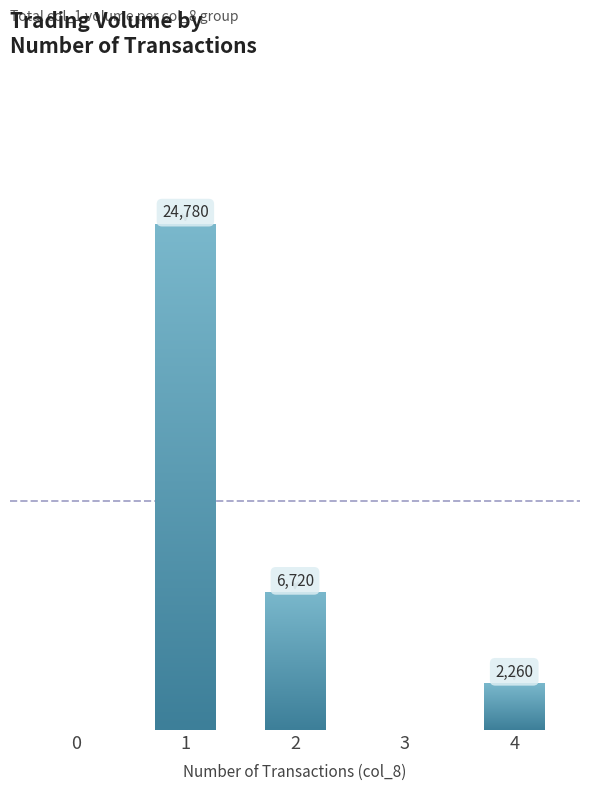

Are the bars horizontal?

No